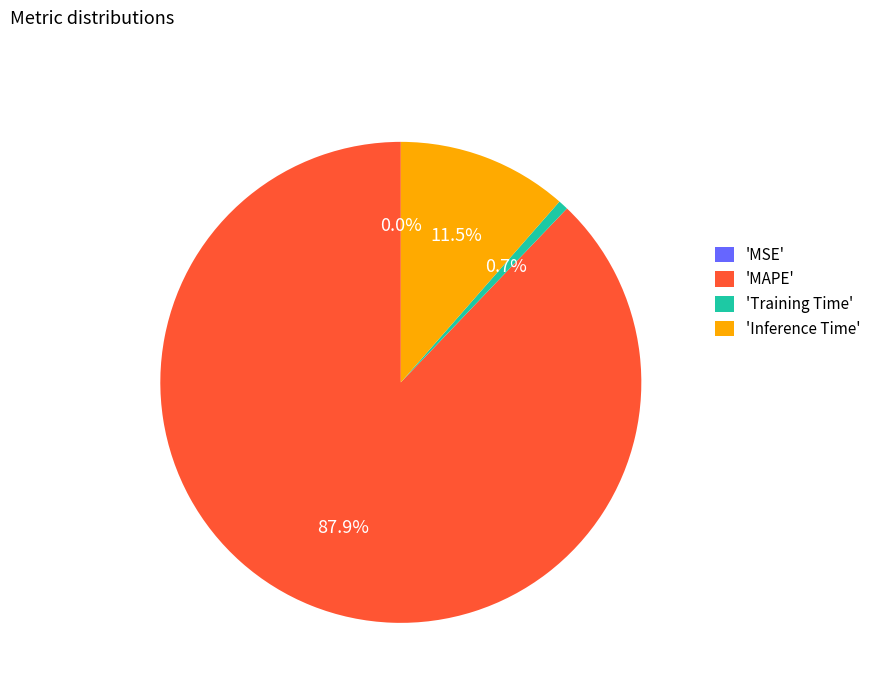

What is the largest slice in the pie chart?

'MAPE'